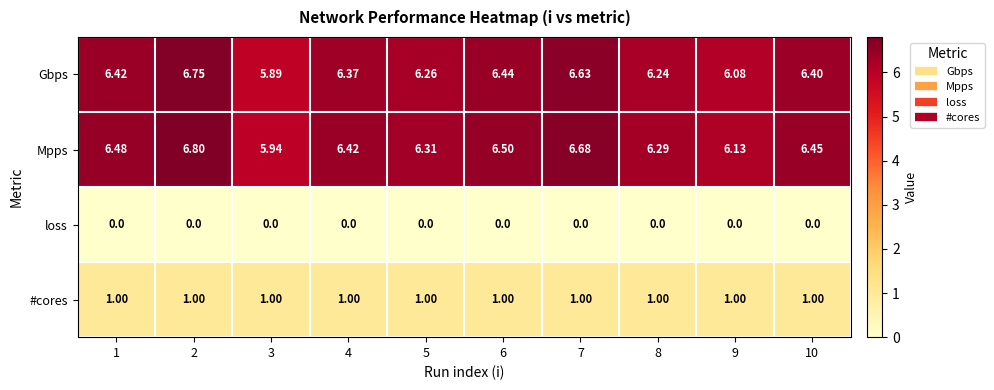

At how many categories does at least one series exceed 1?

10